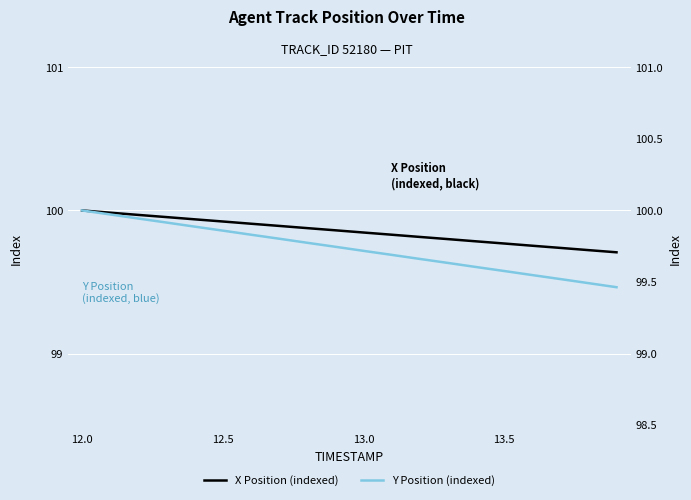

True or false: X Position (indexed) and Y Position (indexed) cross at least once.

False